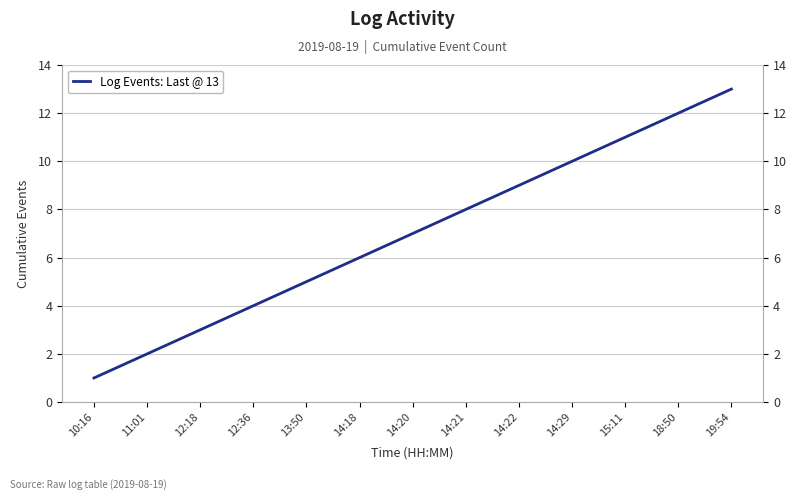

What position from the left is 11:01?

2